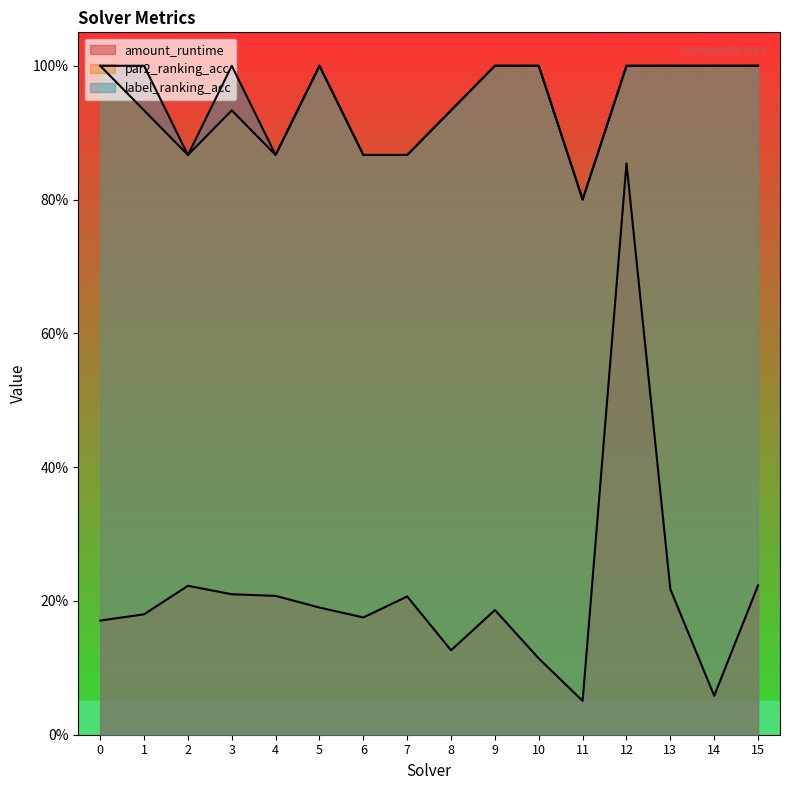

Reading left to right, what are all the values shown in this chart?

amount_runtime: 0=0.2	1=0.2	2=0.2	3=0.2	4=0.2	5=0.2	6=0.2	7=0.2	8=0.1	9=0.2	10=0.1	11=0.1	12=0.9	13=0.2	14=0.1	15=0.2
par2_ranking_acc: 0=1.0	1=0.9	2=0.9	3=0.9	4=0.9	5=1.0	6=0.9	7=0.9	8=0.9	9=1.0	10=1.0	11=0.8	12=1.0	13=1.0	14=1.0	15=1.0
label_ranking_acc: 0=1.0	1=1.0	2=0.9	3=1.0	4=0.9	5=1.0	6=0.9	7=0.9	8=0.9	9=1.0	10=1.0	11=0.8	12=1.0	13=1.0	14=1.0	15=1.0